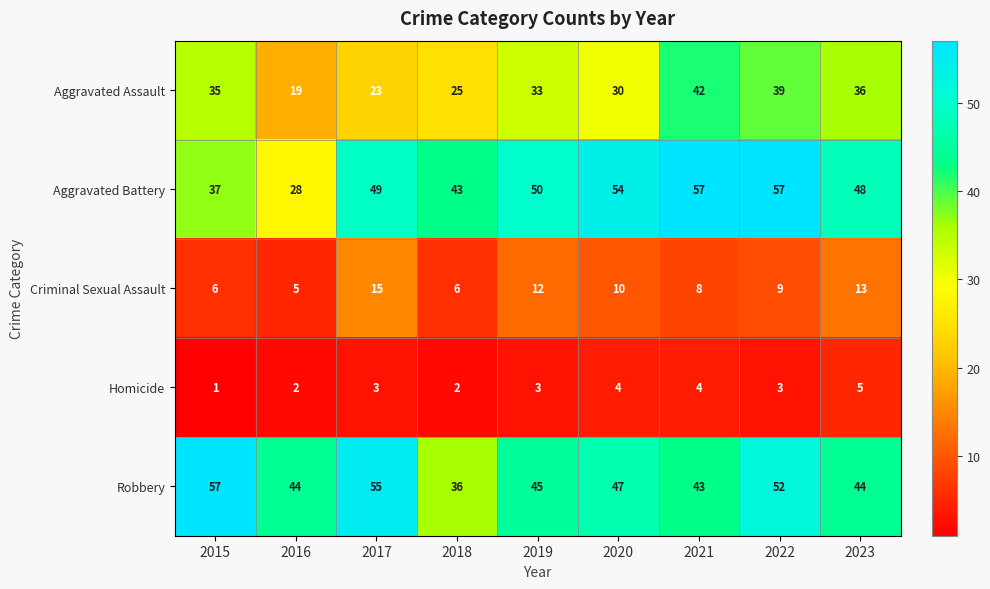

Which series changed the most between 2015 and 2022?

Aggravated Battery